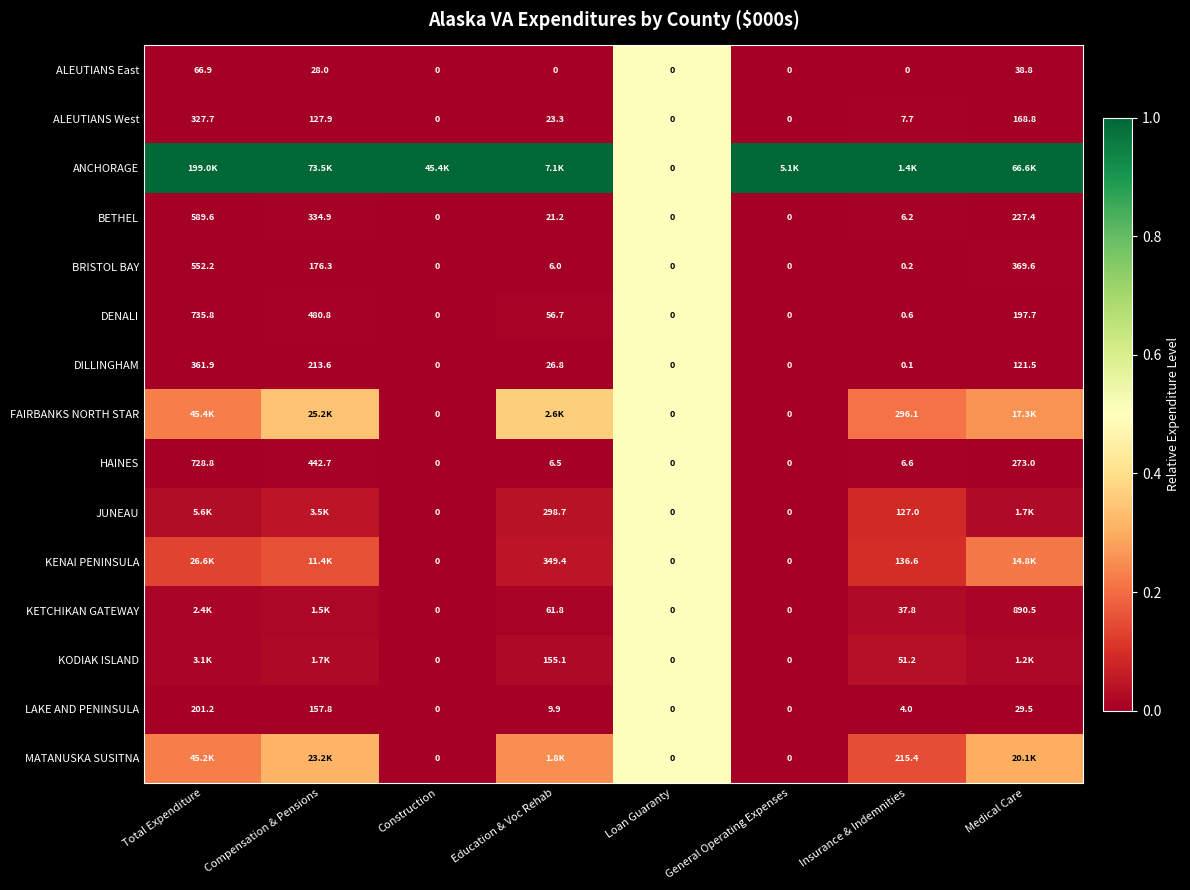

Is the value of BRISTOL BAY at Insurance & Indemnities greater than the value of KENAI PENINSULA at General Operating Expenses?

Yes